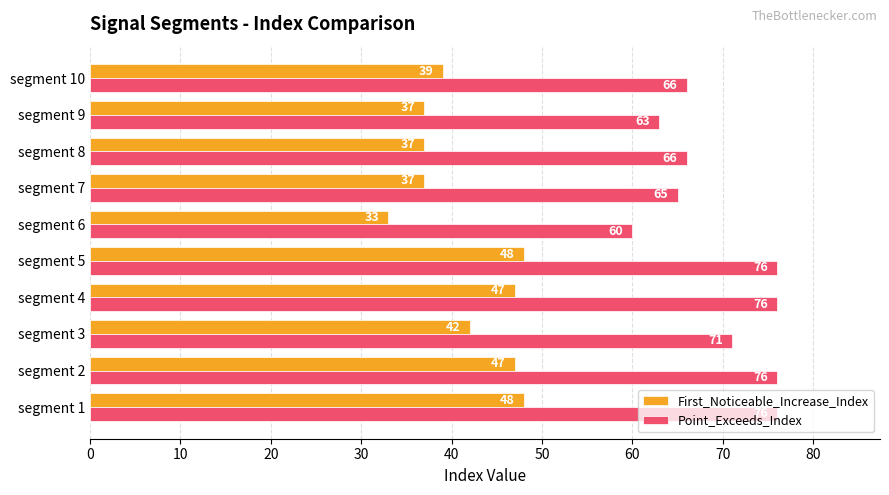

Which series changed the most between segment 1 and segment 2?

First_Noticeable_Increase_Index